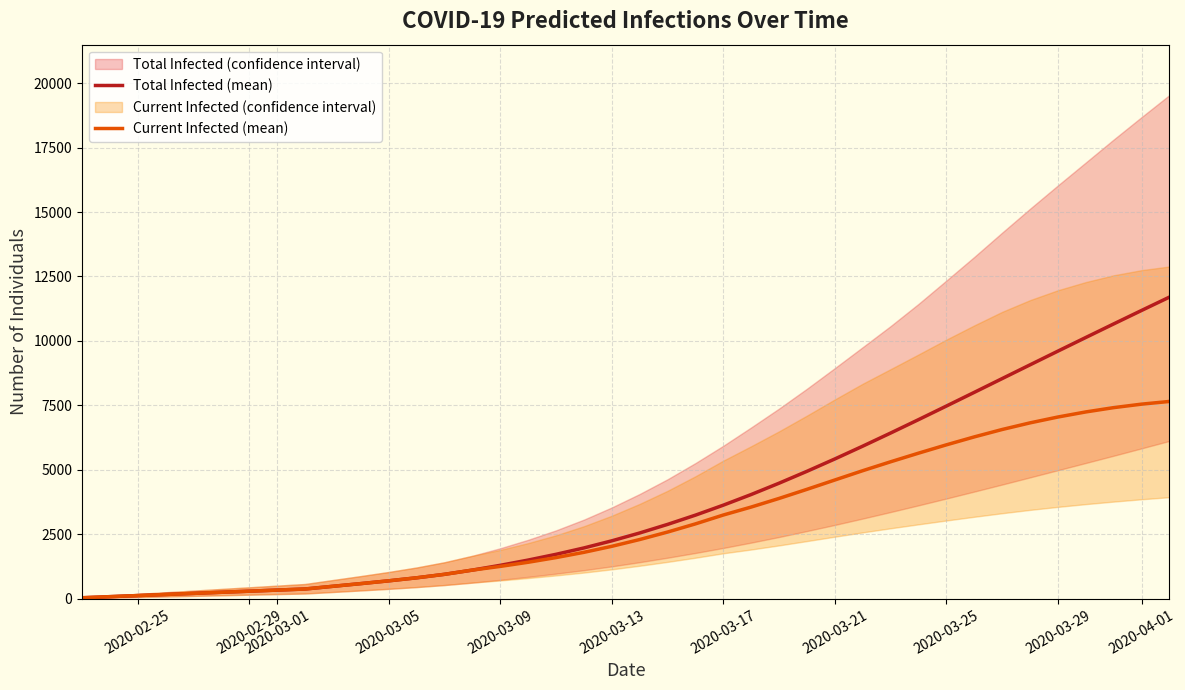

The value of Current Infected (mean) at 2020-03-05 is 699. True or false?

True